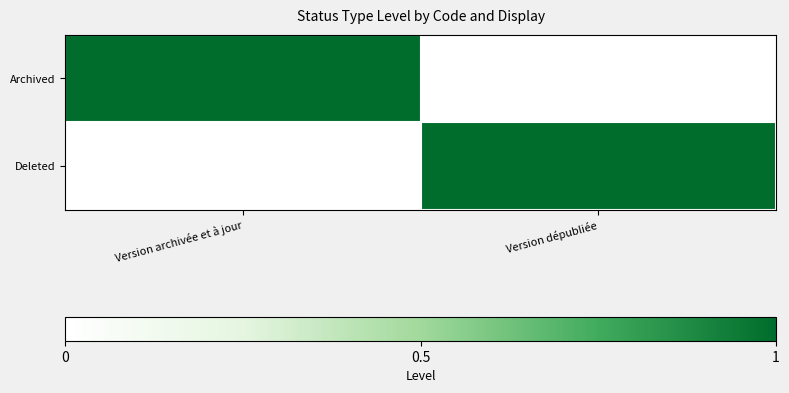

Which has a higher value, Version dépubliée or Version archivée et à jour?

Version archivée et à jour